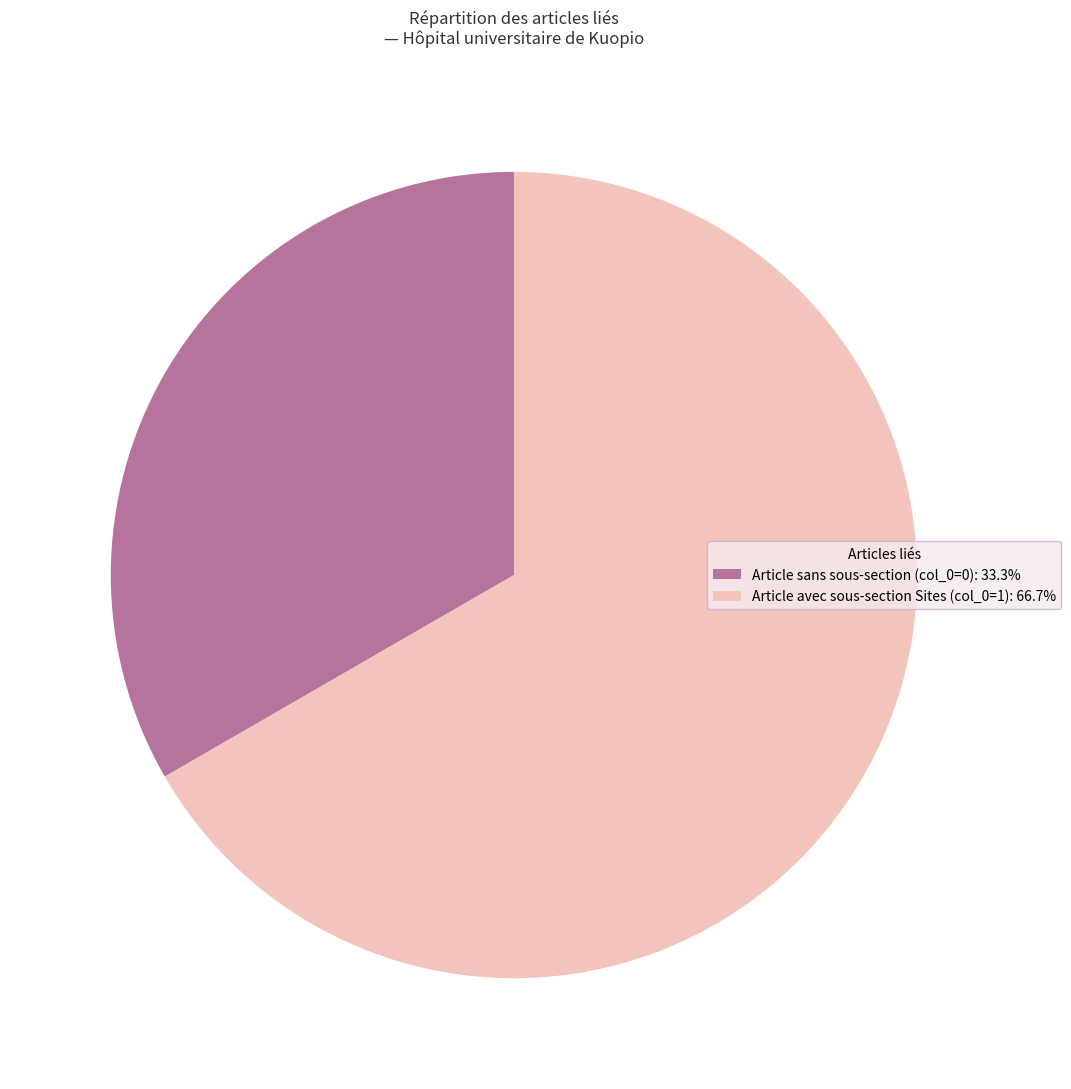

Approximately how many times larger is the value at Article avec sous-section Sites (col_0=1): 66.7% compared to Article sans sous-section (col_0=0): 33.3%?

2.0